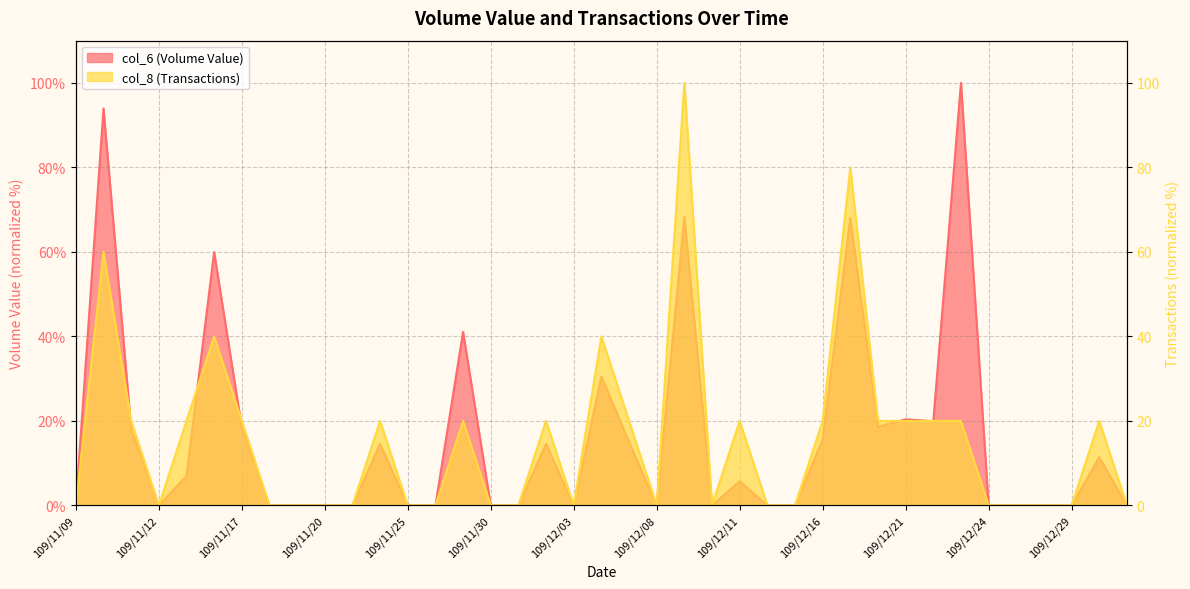

What is the highest value of the col_6 (Volume Value) series?

100.0